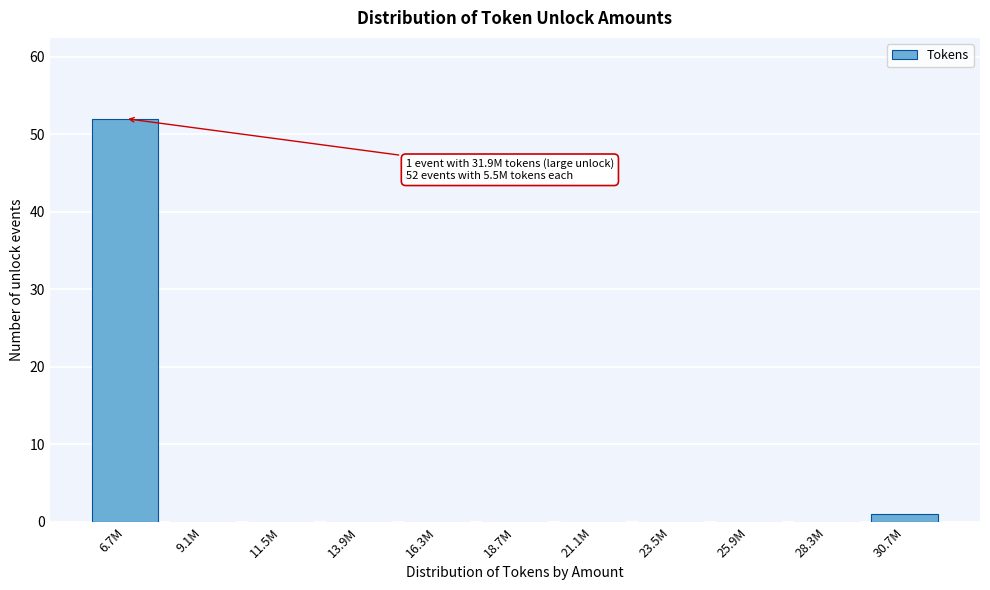

Reading left to right, extract all data points from this chart.

6.7M=52	9.1M=0	11.5M=0	13.9M=0	16.3M=0	18.7M=0	21.1M=0	23.5M=0	25.9M=0	28.3M=0	30.7M=1